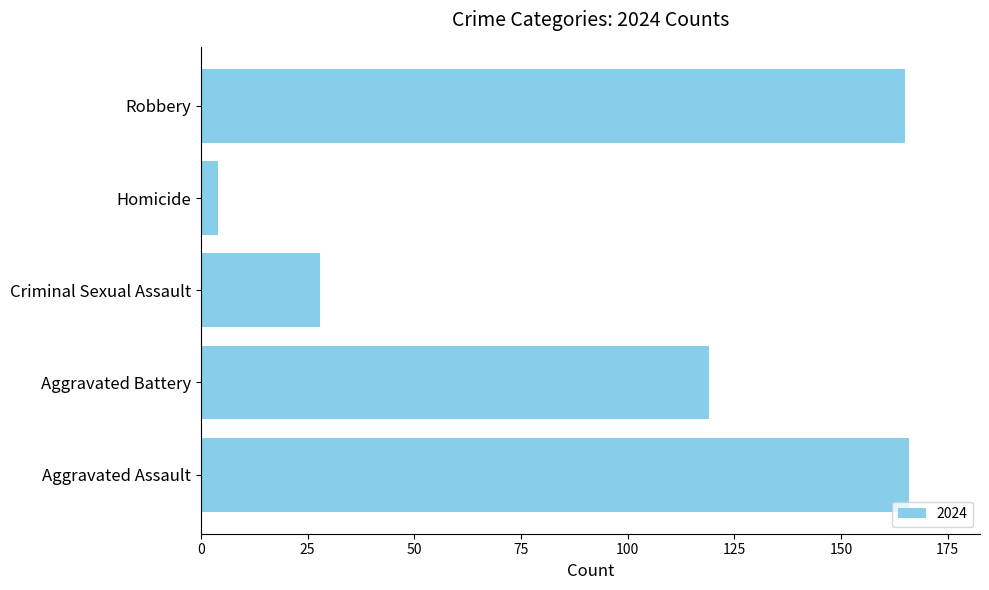

Where is the data nearest to the value 85?

Aggravated Battery